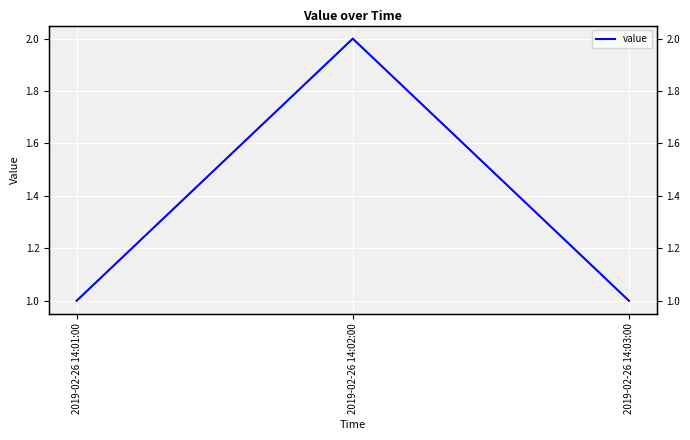

What is the greatest value displayed?

2